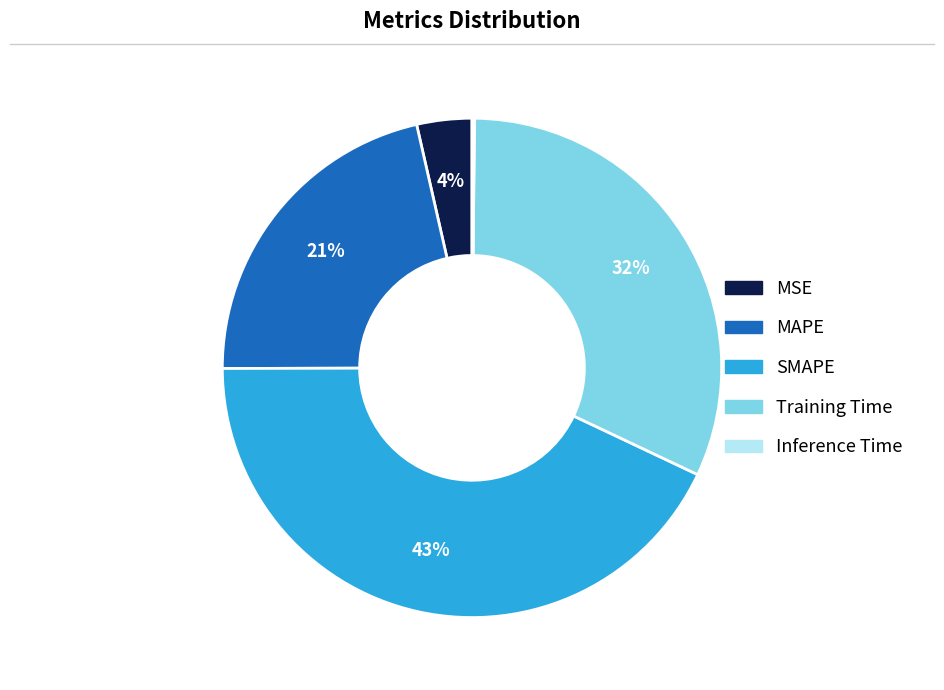

Combined, do MSE and MAPE account for over 50%?

No